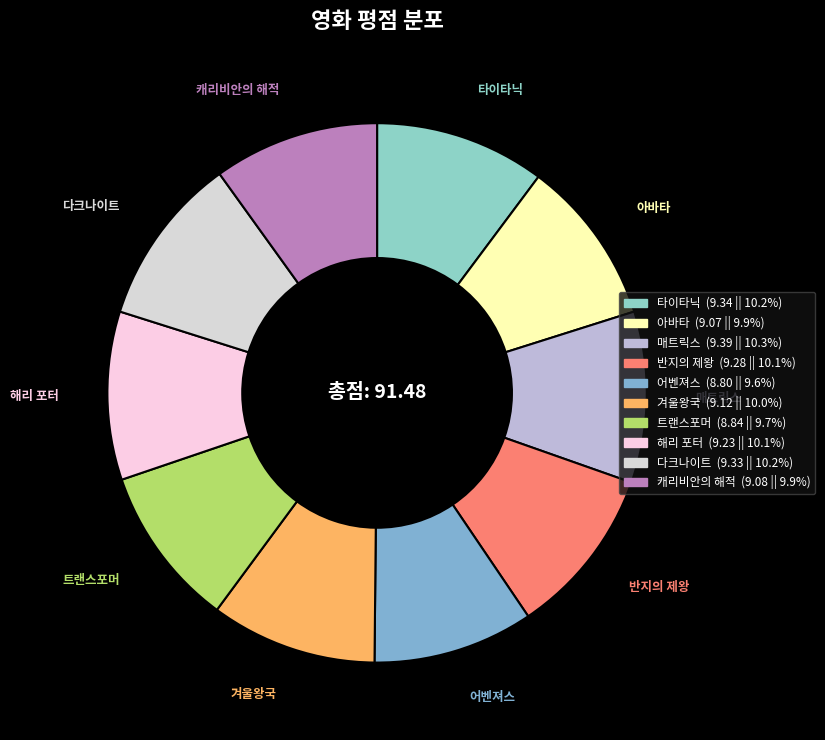

Is 다크나이트 the majority of the pie?

No